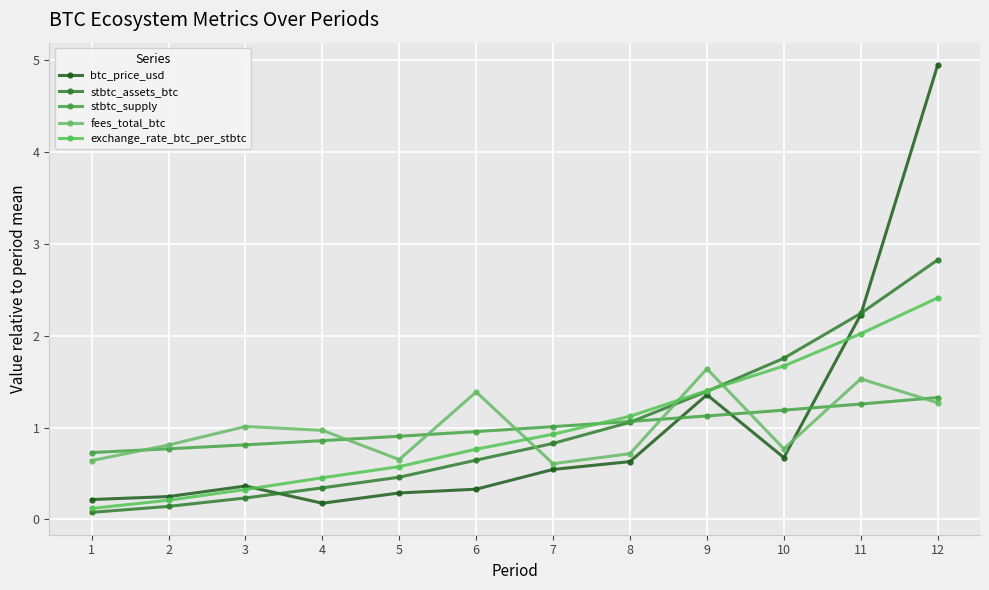

What is the maximum value for exchange_rate_btc_per_stbtc?

2.4